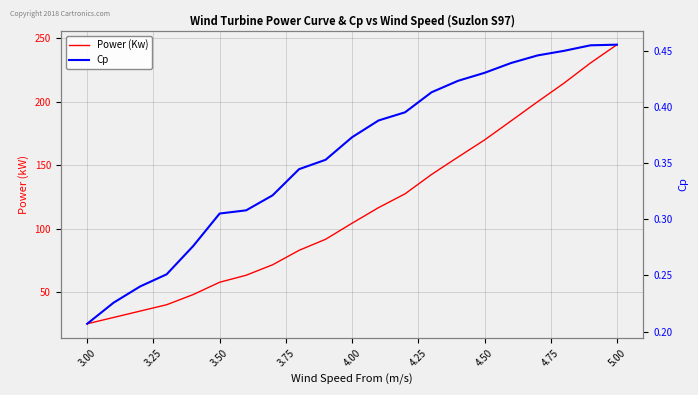

True or false: Cp and Power (Kw) cross at least once.

False